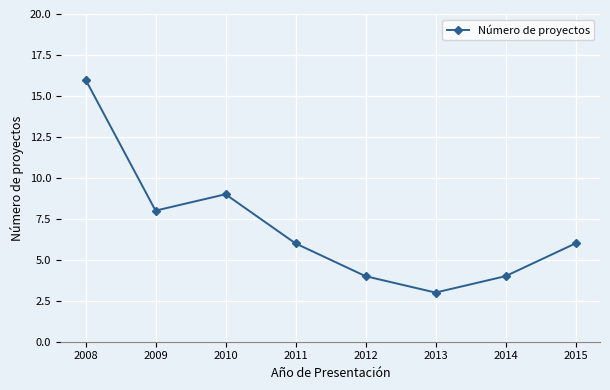

What is the sum of the values at 2012 and 2008?

20